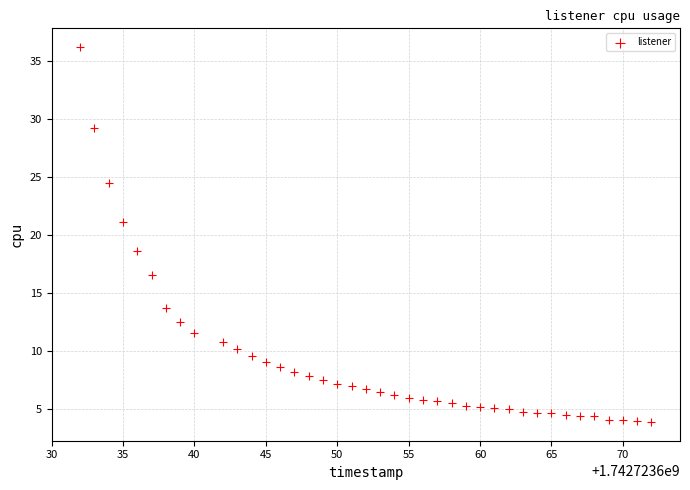

What is the range of X values (max minus min)?

40.0